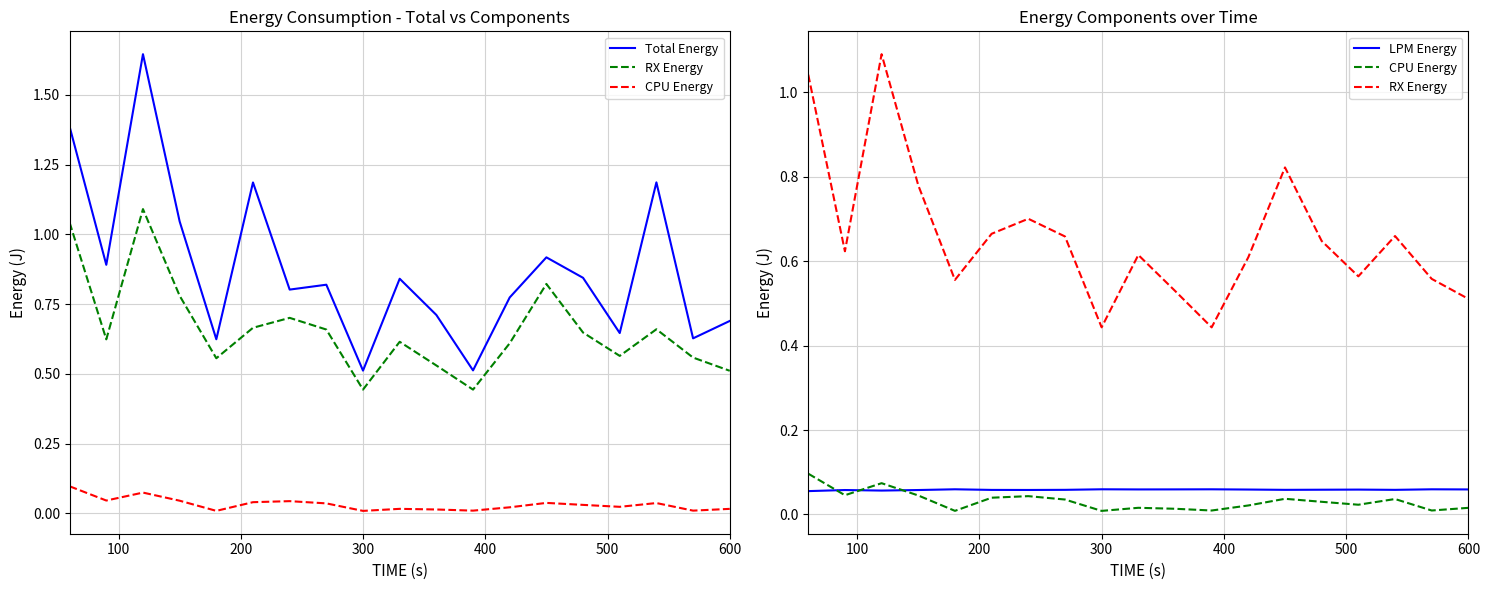

Is this an area chart (filled region under the line)?

No